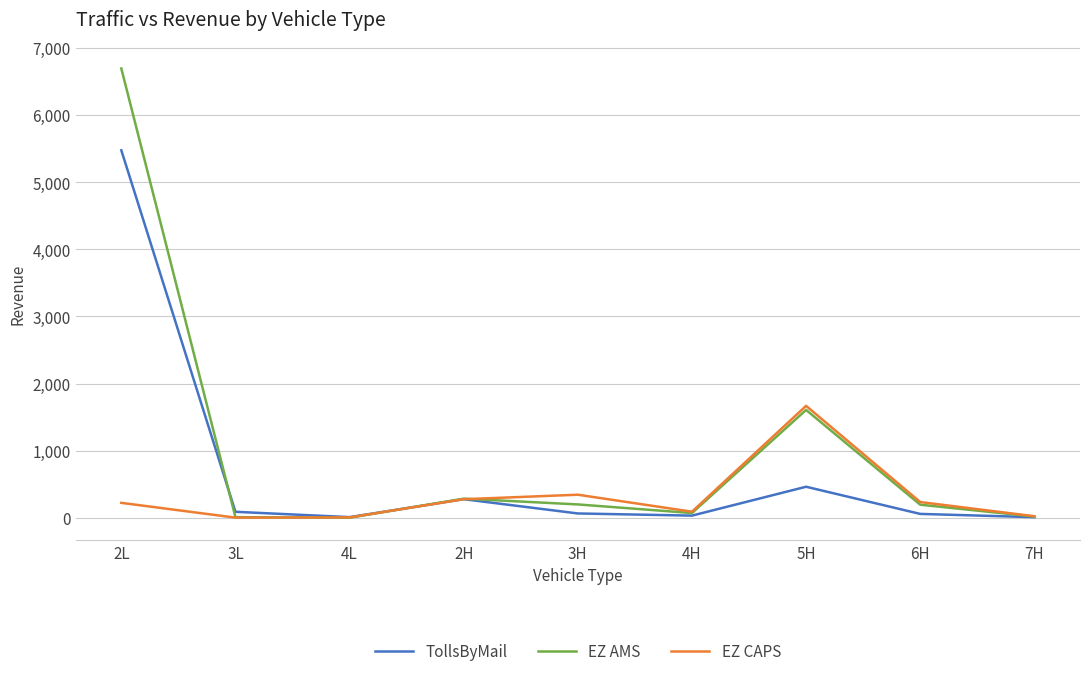

Which label corresponds to the largest value in the chart?

2L